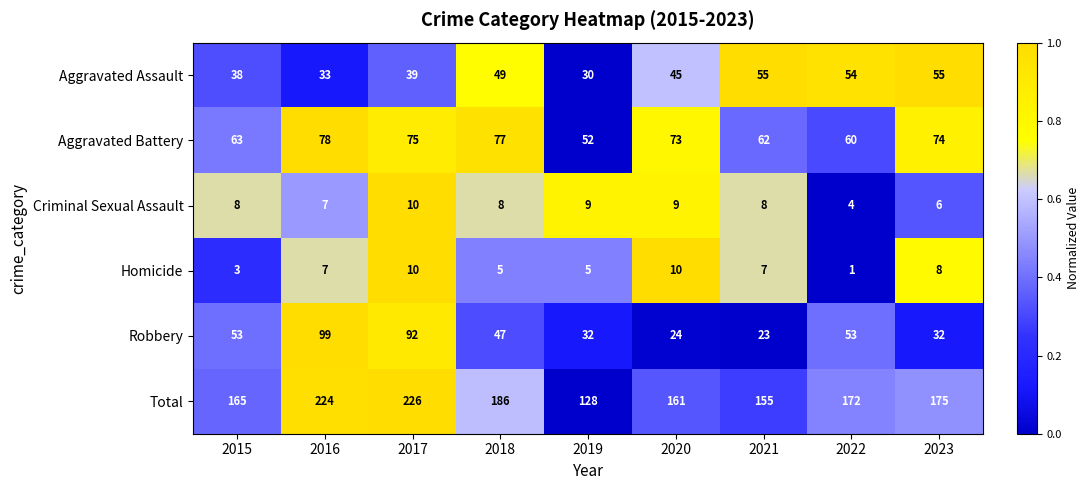

Count the number of categories in the chart.

9